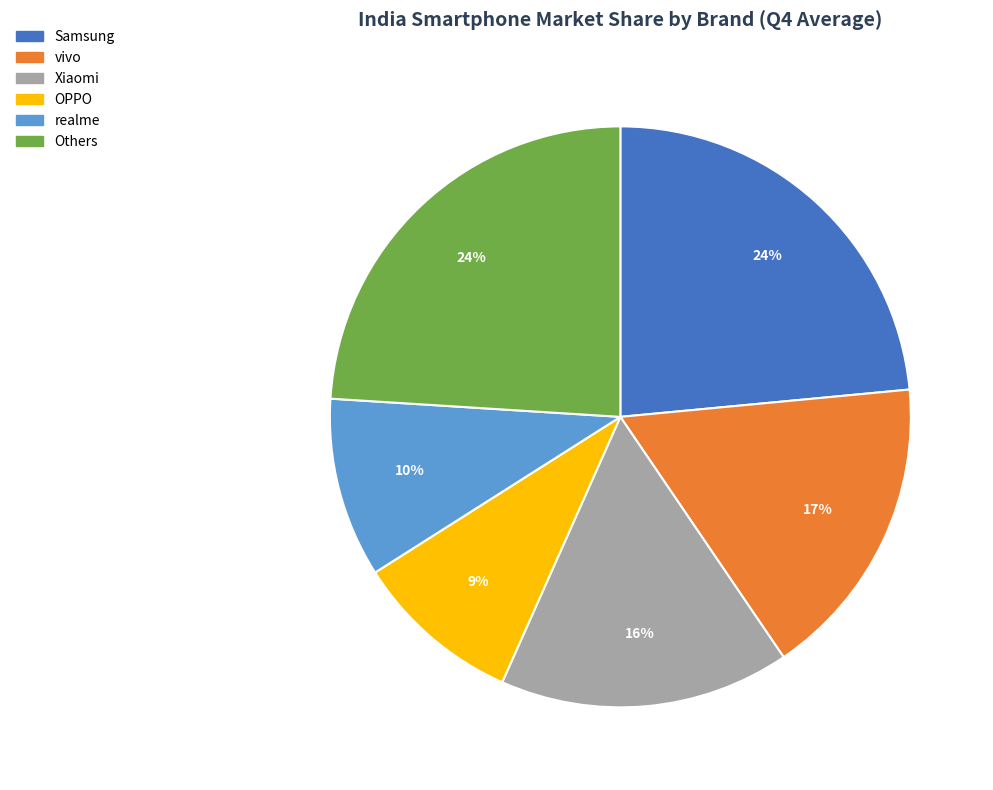

Is there any slice that represents more than half of the pie?

No